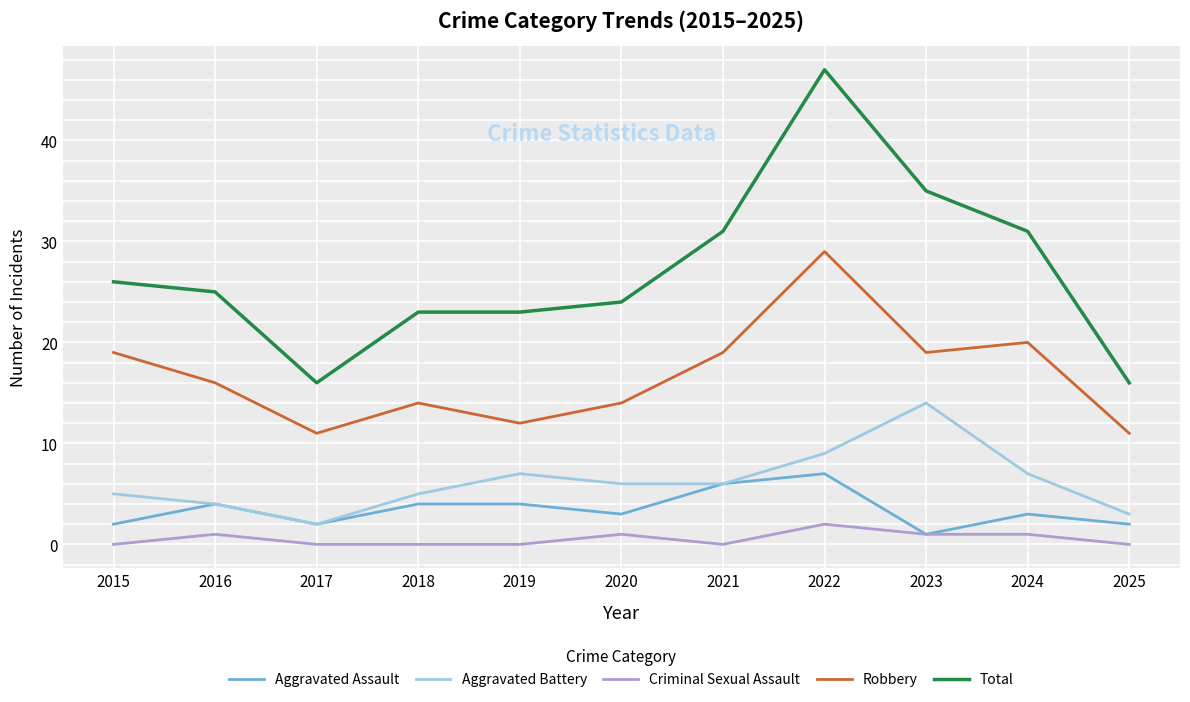

Rank the series by their maximum value, from highest to lowest.

Total, Robbery, Aggravated Battery, Aggravated Assault, Criminal Sexual Assault